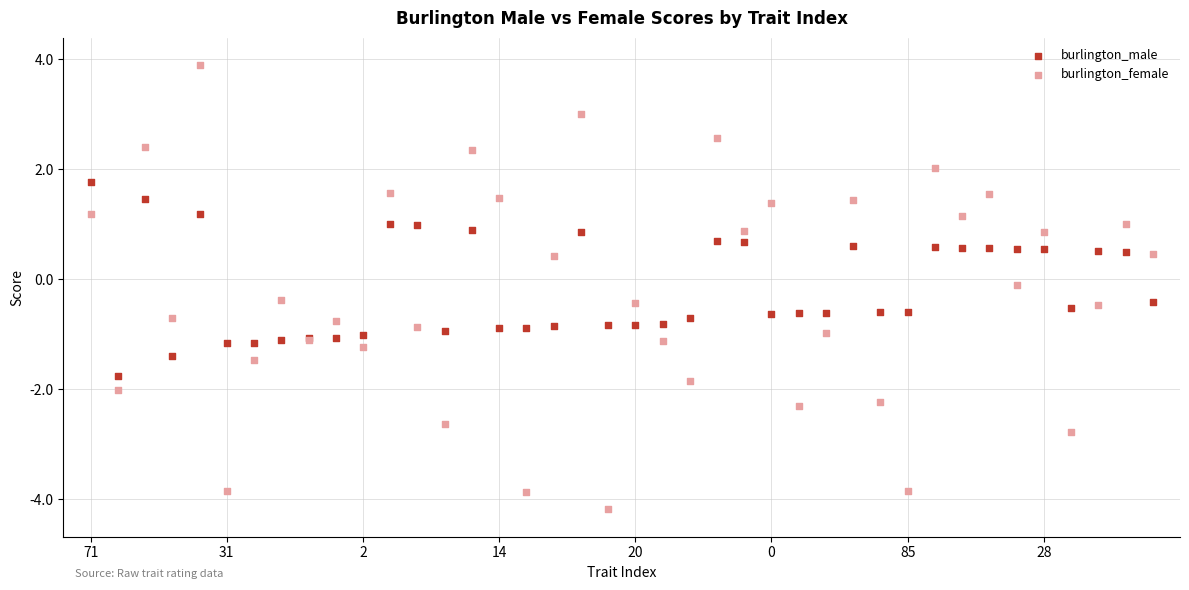

Which series contains the highest Y value?

burlington_female